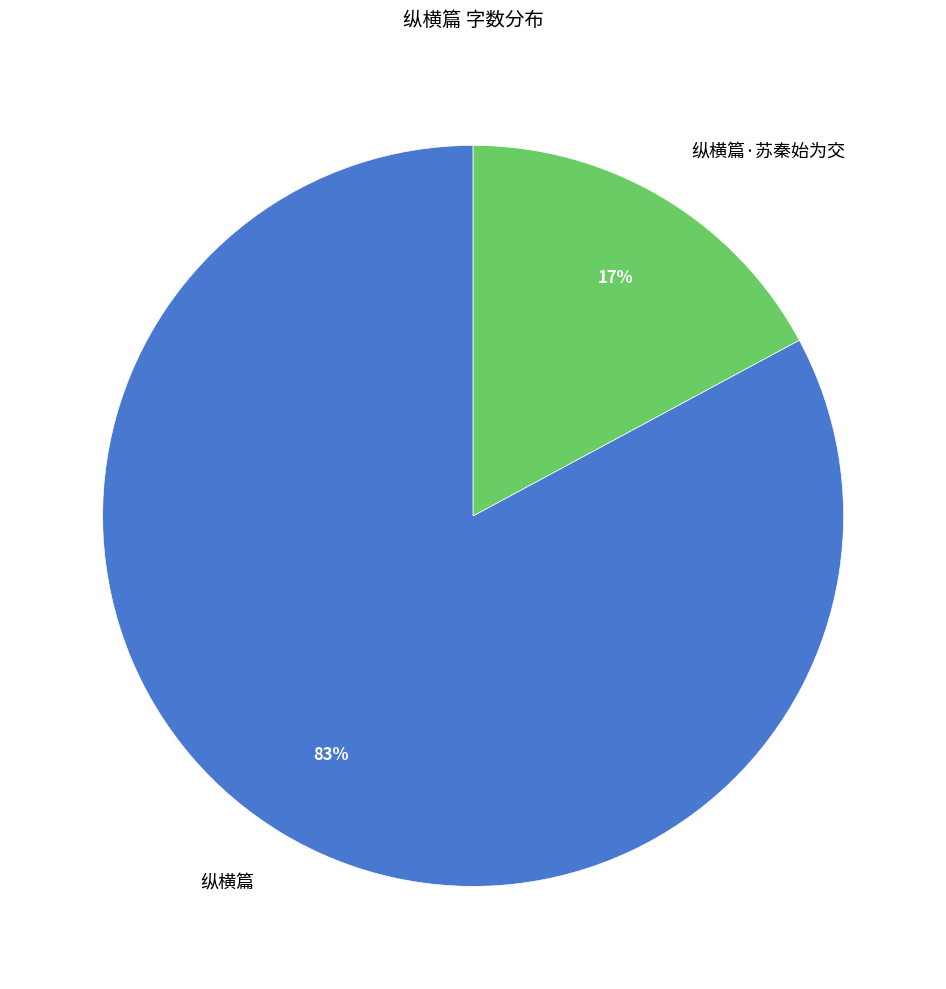

True or false: 纵横篇·苏秦始为交 accounts for 23% of the total.

False